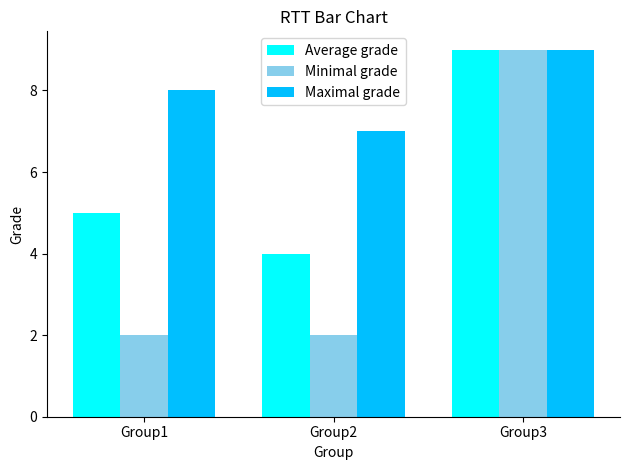

What is the sum of the Maximal grade values at Group3 and Group2?

16